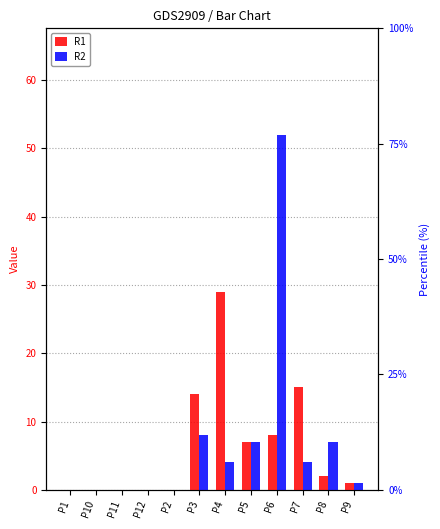

Which series has the widest spread of values?

R2